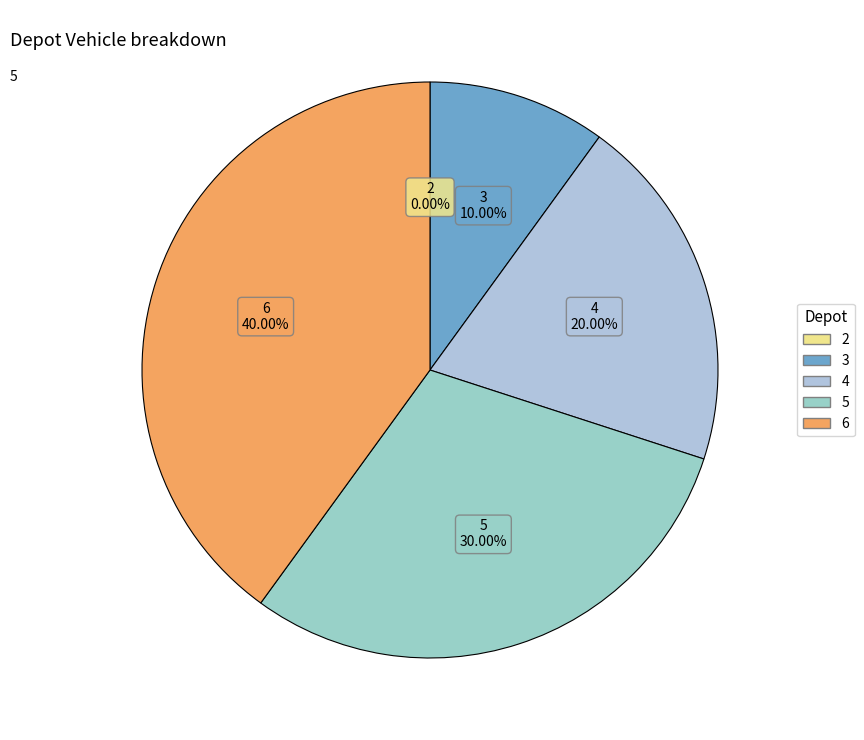

Does 3 account for over 50% of the chart?

No